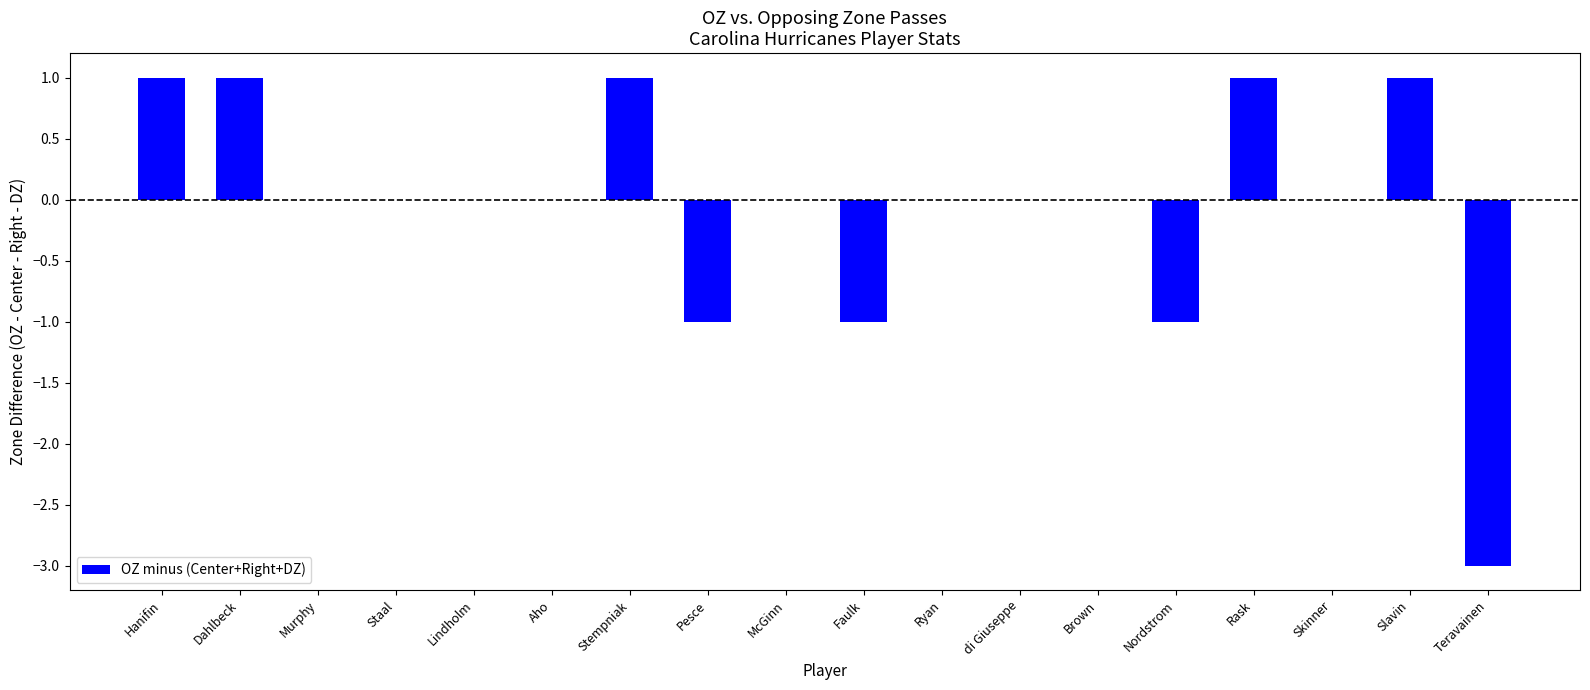

What is the approximate value at Teravainen?

-3